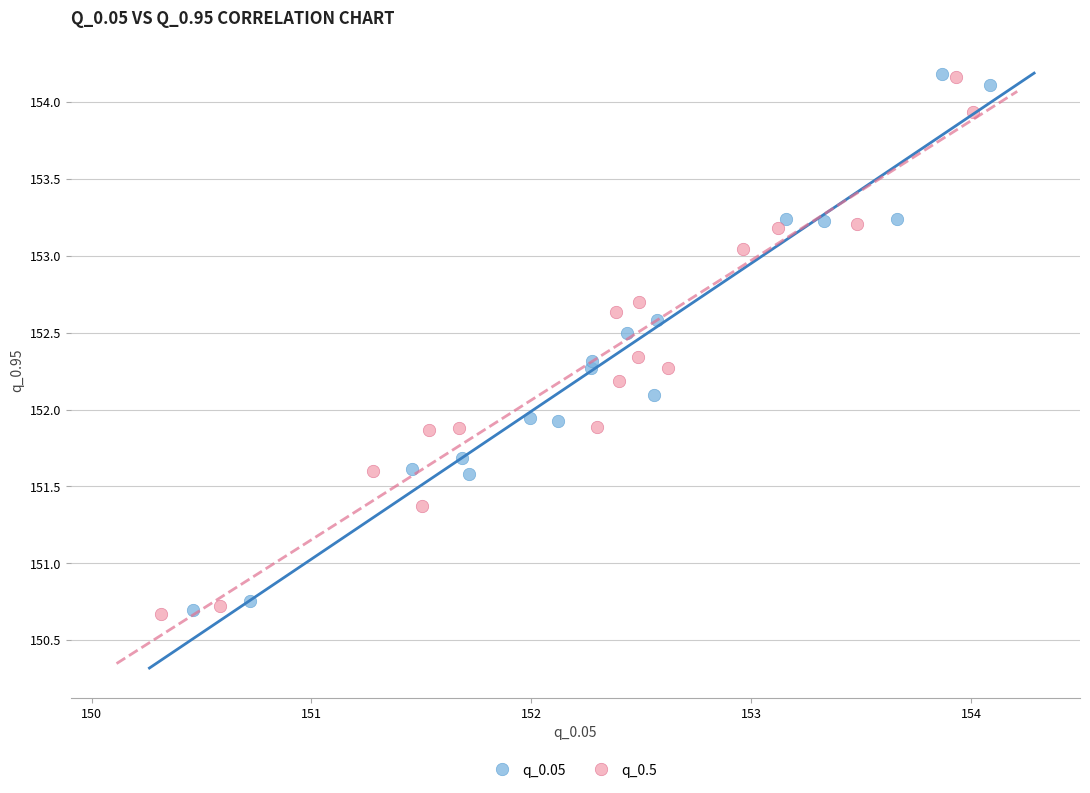

What are all the series names shown in the legend?

q_0.05, q_0.5